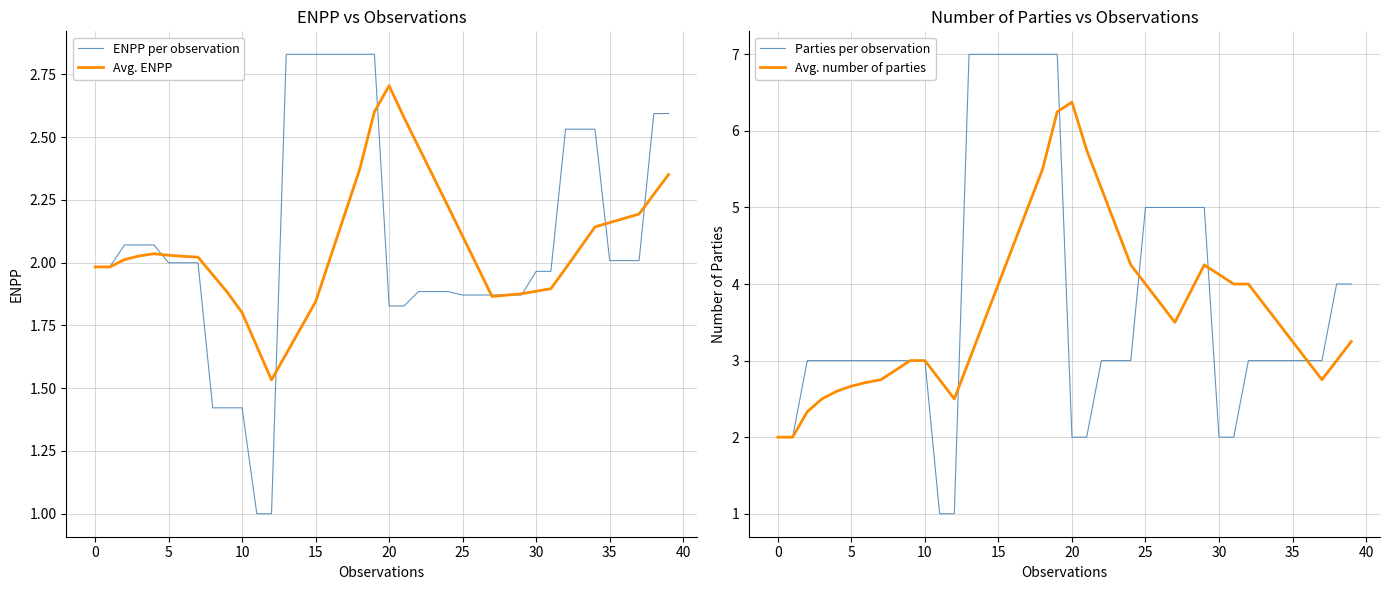

At which category is the sum across all series the highest?

19